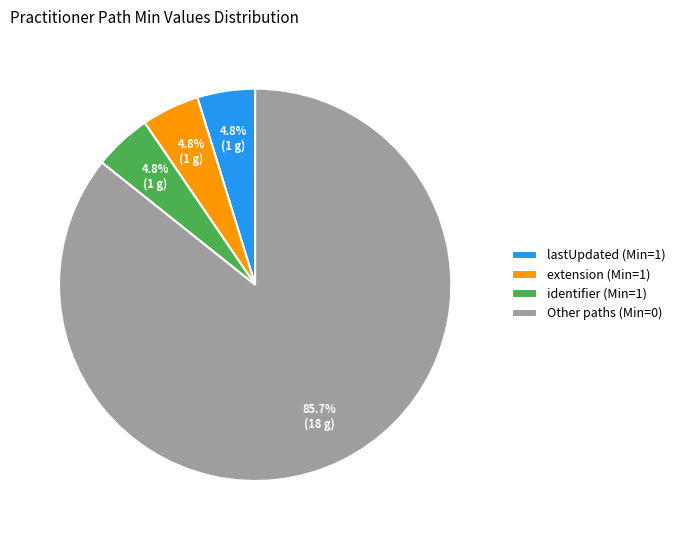

How much of the chart is everything except extension (Min=1)?

95.2%